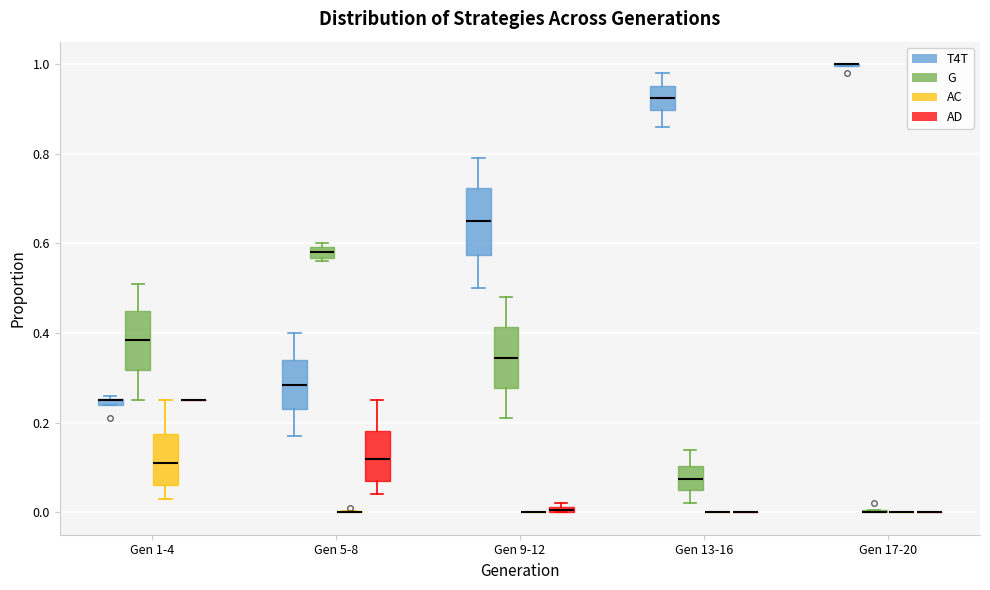

Where does the lower whisker of the box for Gen 1-4 (G) end on the y-axis? The values are not printed on the chart, so give them approximately, as read against the axis.

0.26